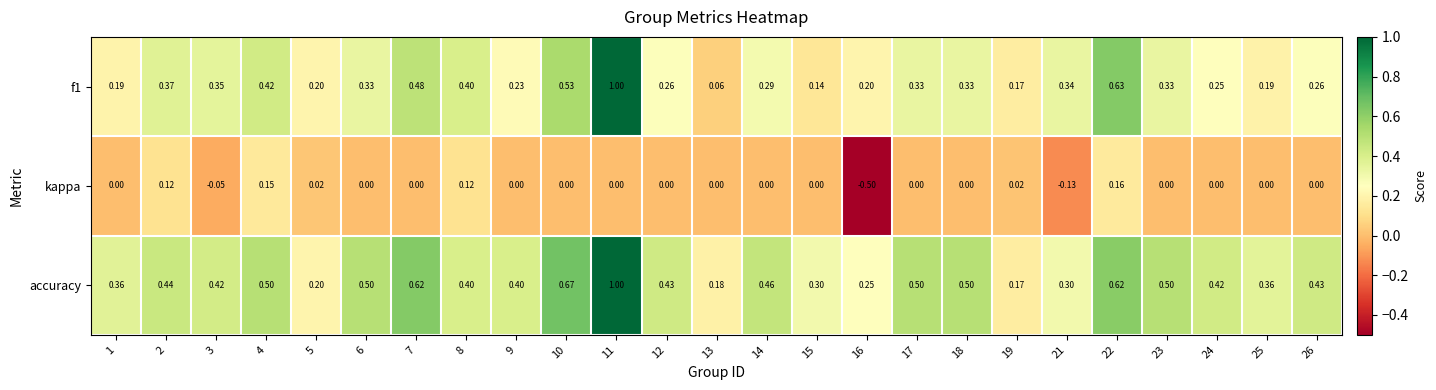

Between 2 and 17, which series saw the biggest shift?

kappa